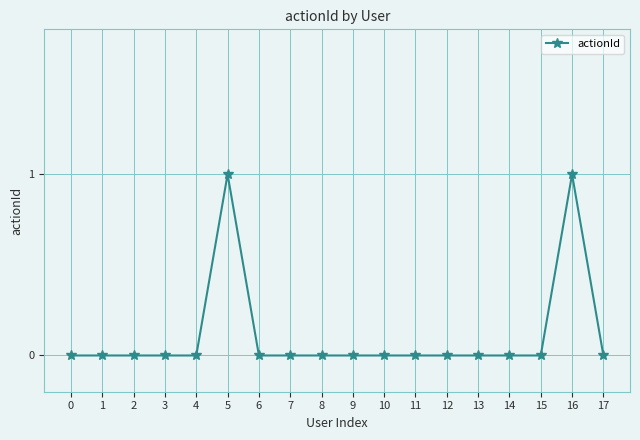

Reading left to right, transcribe all the data shown in this chart.

0=0	1=0	2=0	3=0	4=0	5=1	6=0	7=0	8=0	9=0	10=0	11=0	12=0	13=0	14=0	15=0	16=1	17=0